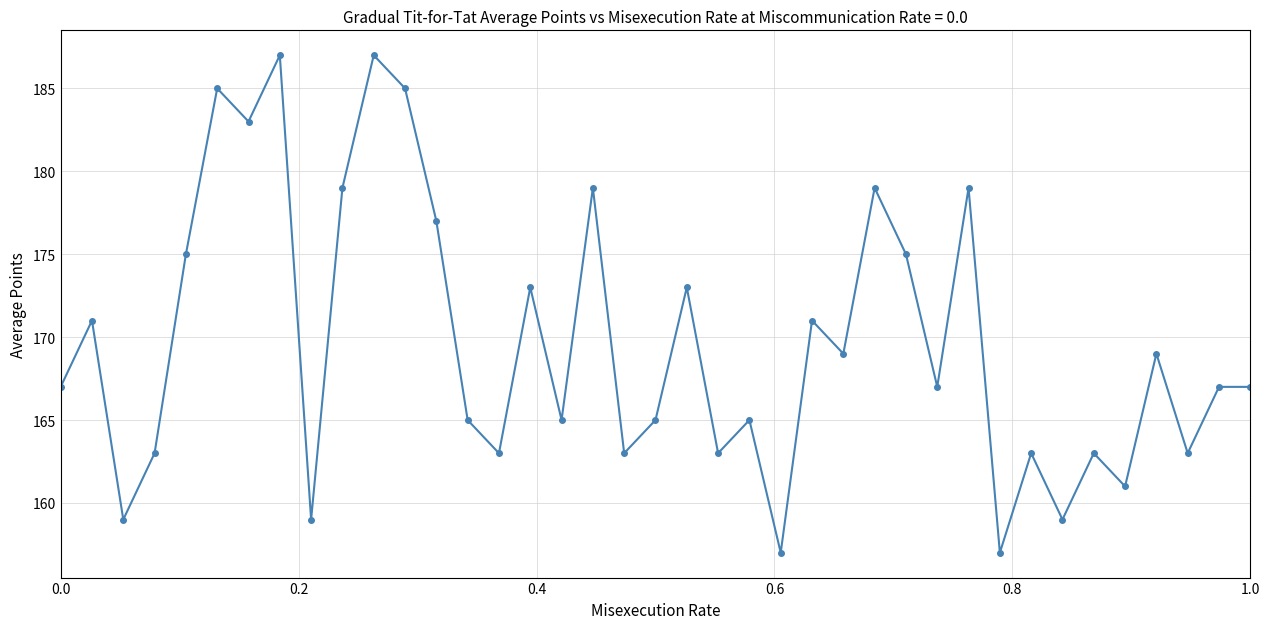

Reading left to right, extract all data points from this chart.

167	171	159	163	175	185	183	187	159	179	187	185	177	165	163	173	165	179	163	165	173	163	165	157	171	169	179	175	167	179	157	163	159	163	161	169	163	167	167